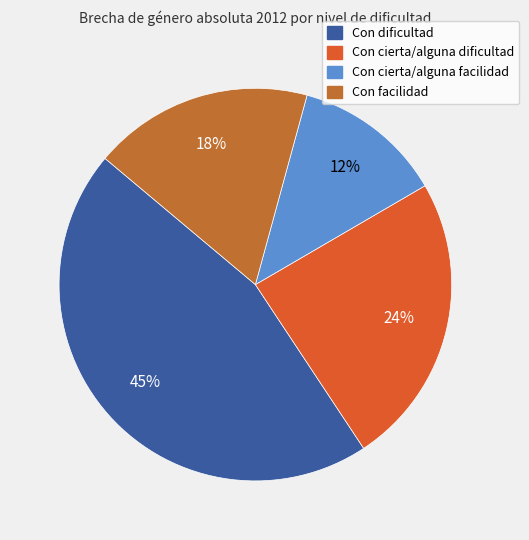

Count the number of slices in the pie.

4